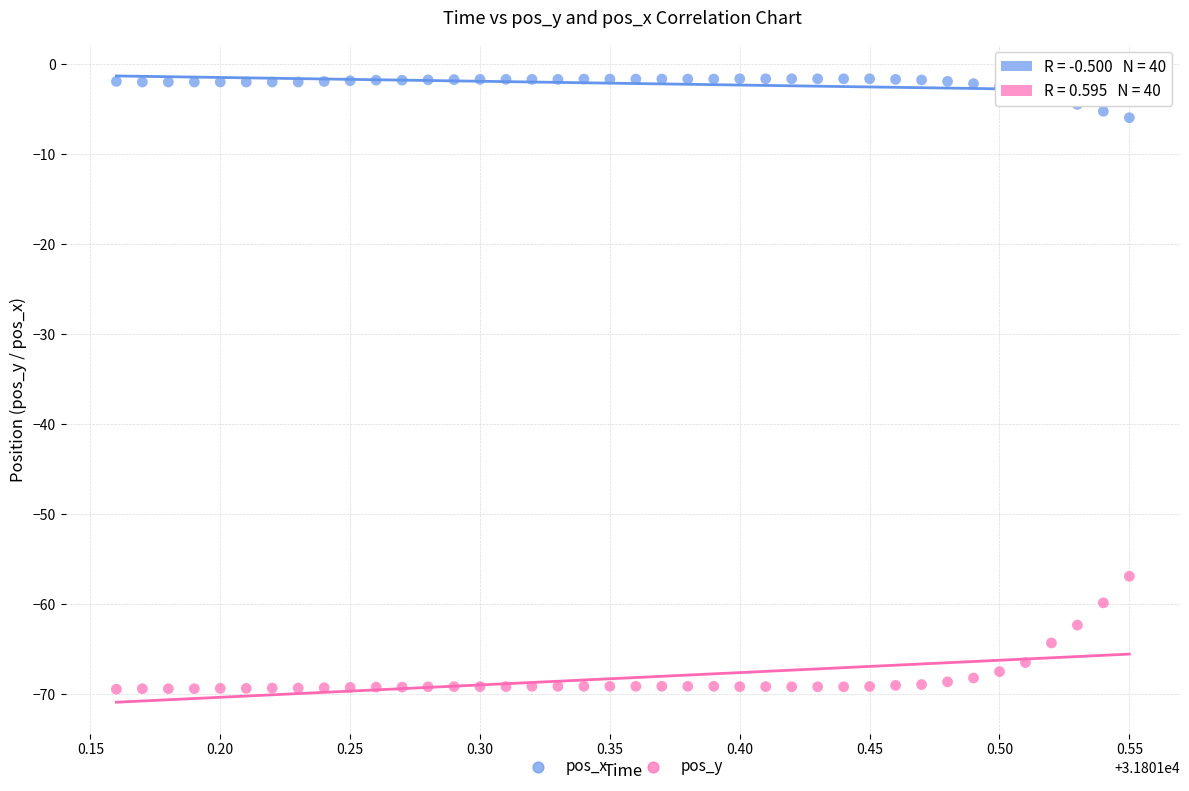

What are all the series names shown in the legend?

pos_x, pos_y